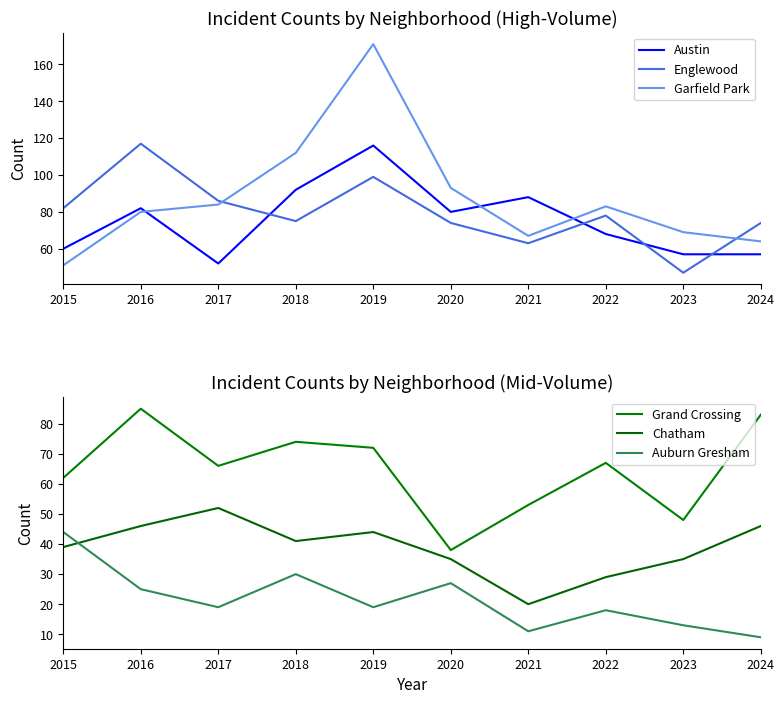

How many times do Austin and Grand Crossing cross each other?

2